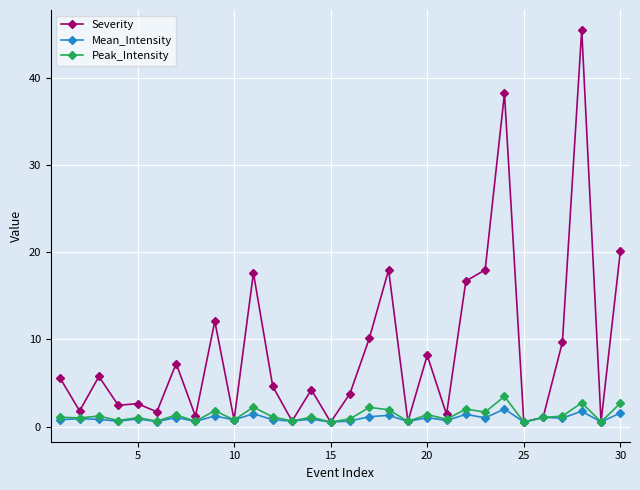

Which series has the widest spread of values?

Severity